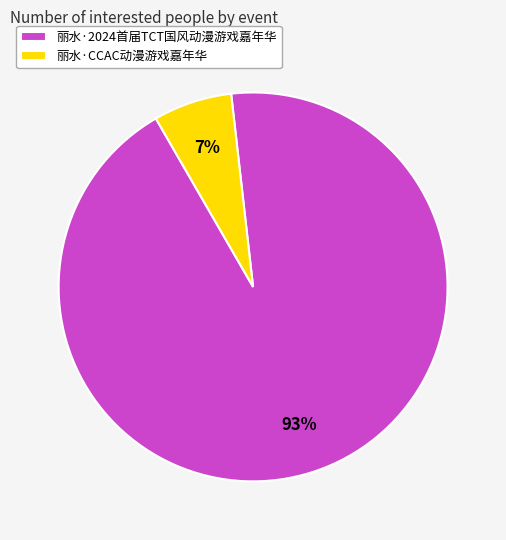

Between 丽水·2024首届TCT国风动漫游戏嘉年华 and 丽水·CCAC动漫游戏嘉年华, which is larger?

丽水·2024首届TCT国风动漫游戏嘉年华